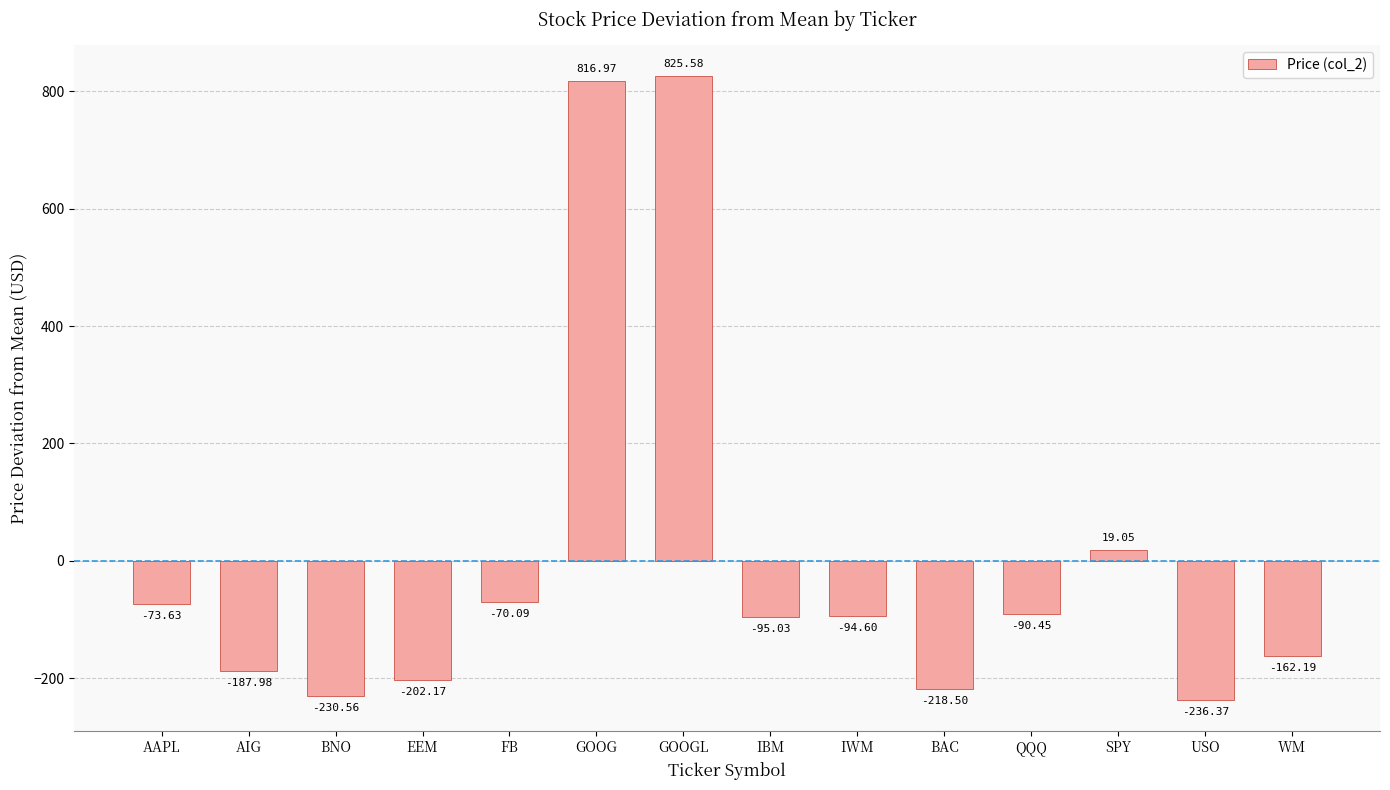

Where does the data first go above -94?

AAPL